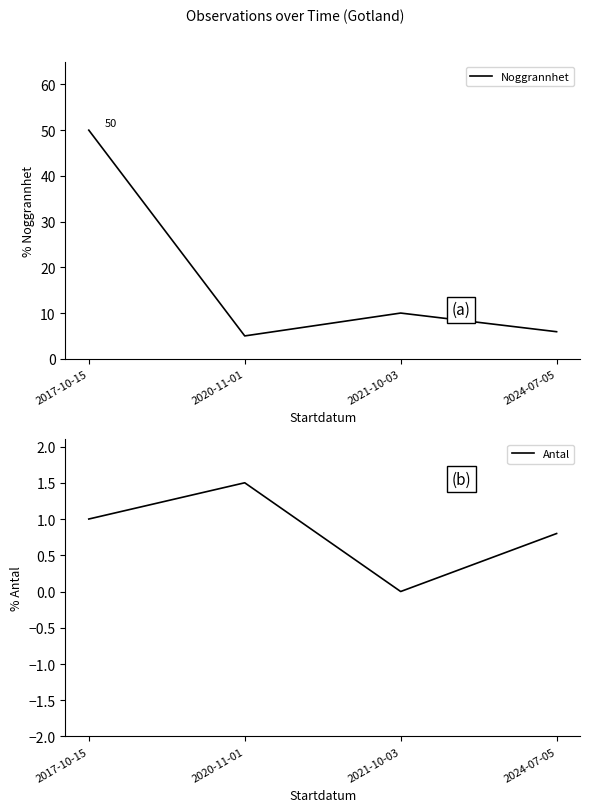

True or false: Noggrannhet and Antal cross at least once.

False